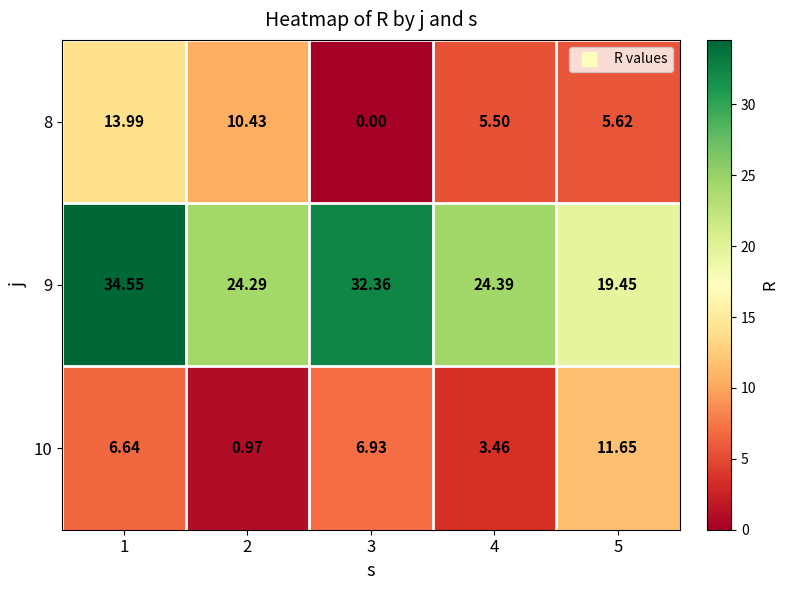

Is the value of 10 at 1 greater than the value of 8 at 5?

Yes